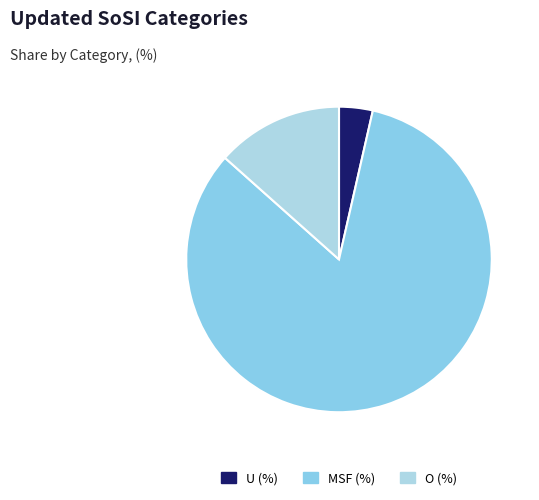

Which category accounts for the majority?

MSF (%)